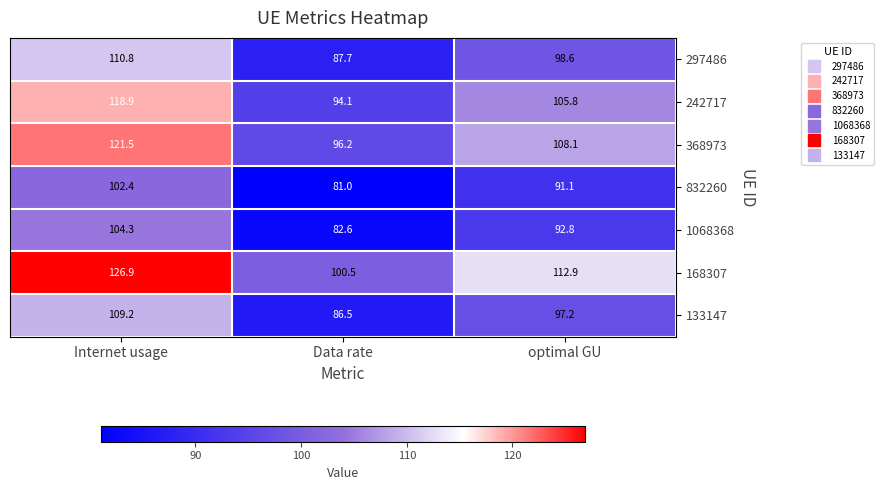

What is the maximum value shown in the chart?

126.9